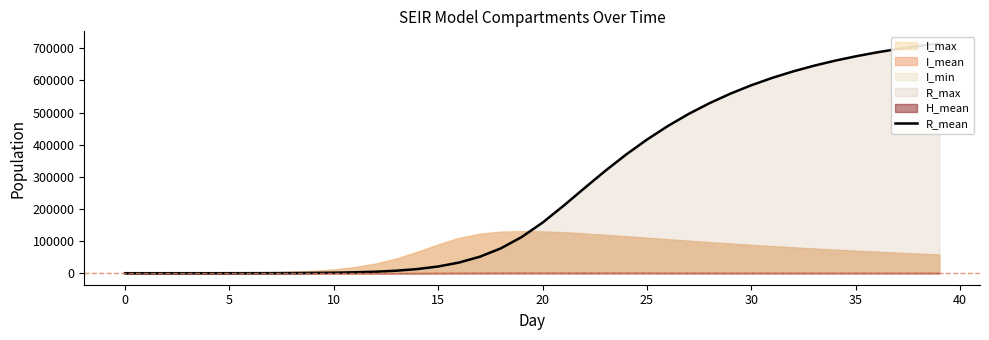

The chart shows a value of 157397.0 at 20. True or false?

True